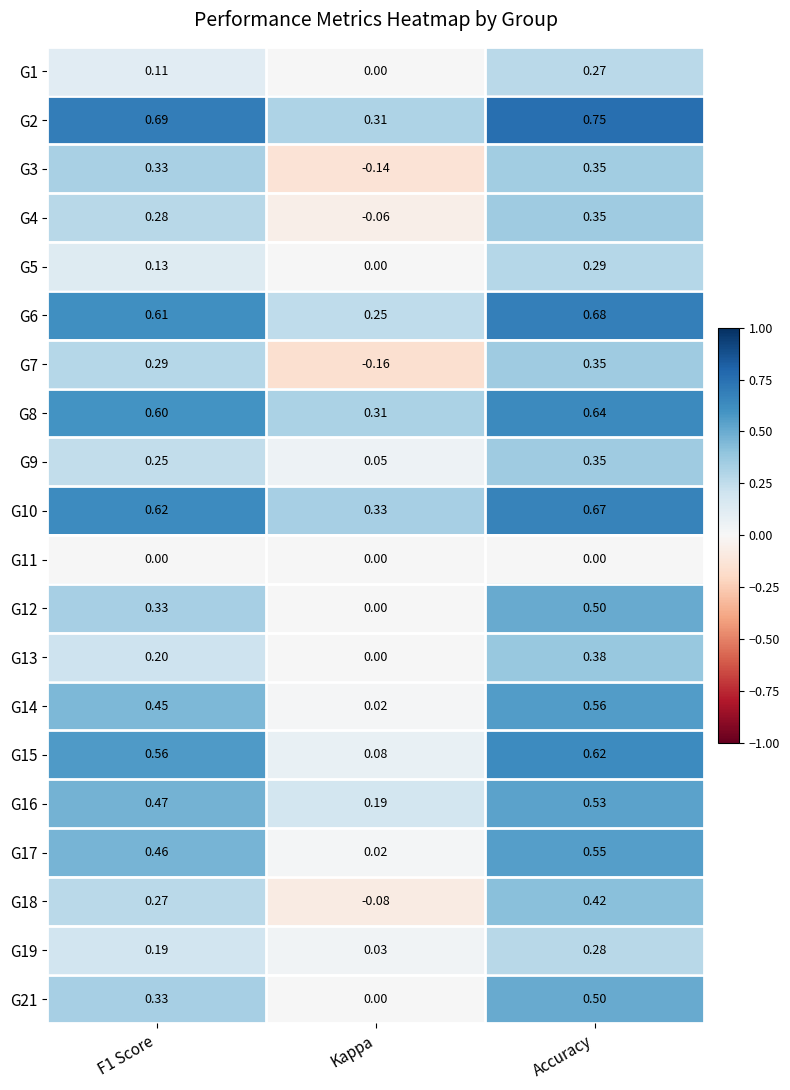

At which category does the chart reach its peak across all series?

Accuracy